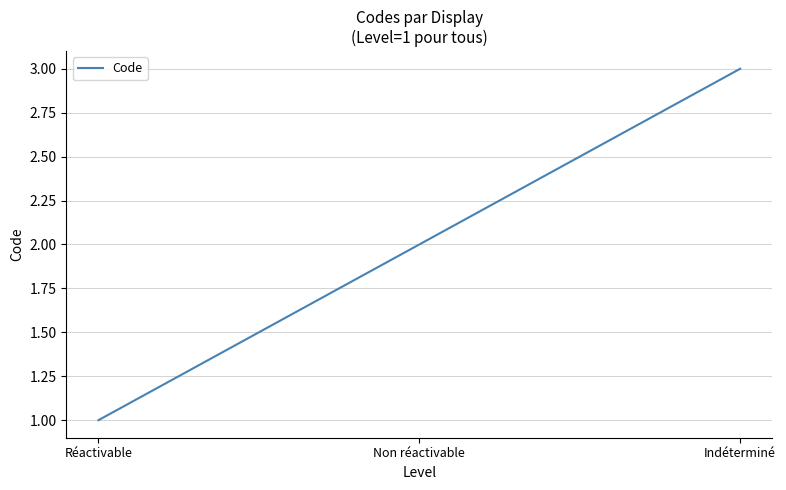

Does the chart have visible grid lines?

Yes